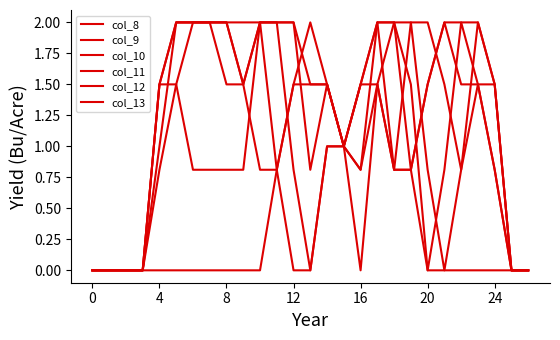

At which category does col_10 reach its first local peak?

17